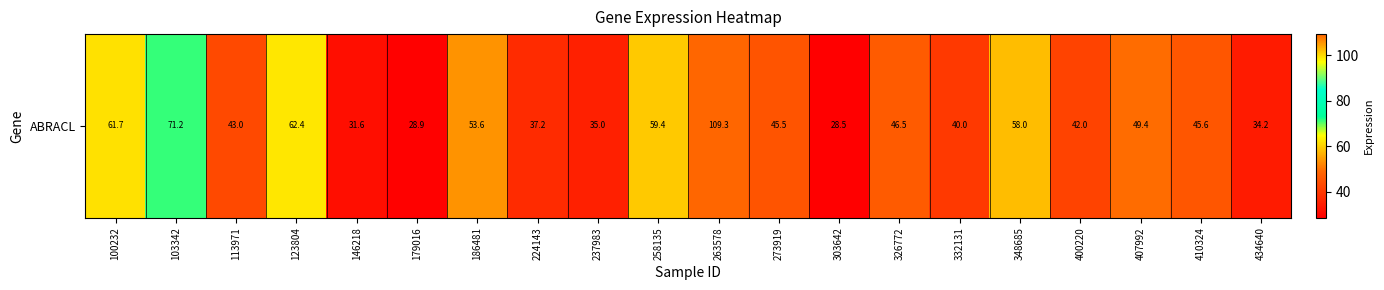

Rank the categories by value from lowest to highest.

303642, 179016, 146218, 434640, 237983, 224143, 332131, 400220, 113971, 273919, 410324, 326772, 407992, 186481, 348685, 258135, 100232, 123804, 103342, 263578